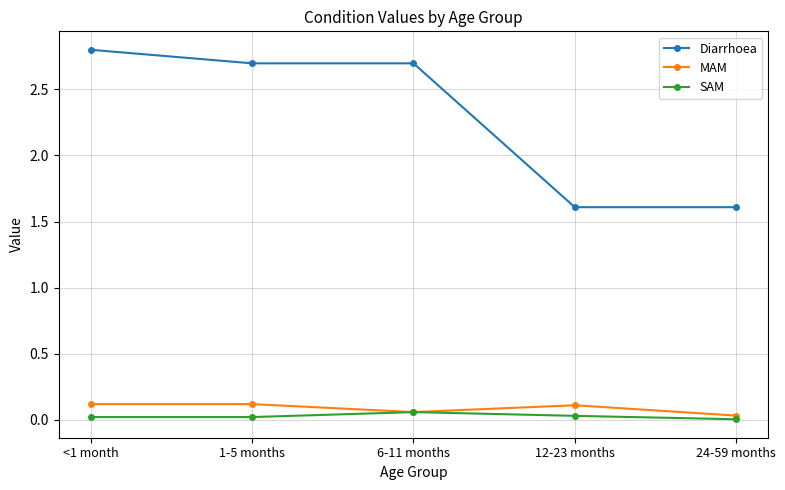

What is the total value across all series at 12-23 months?

1.7